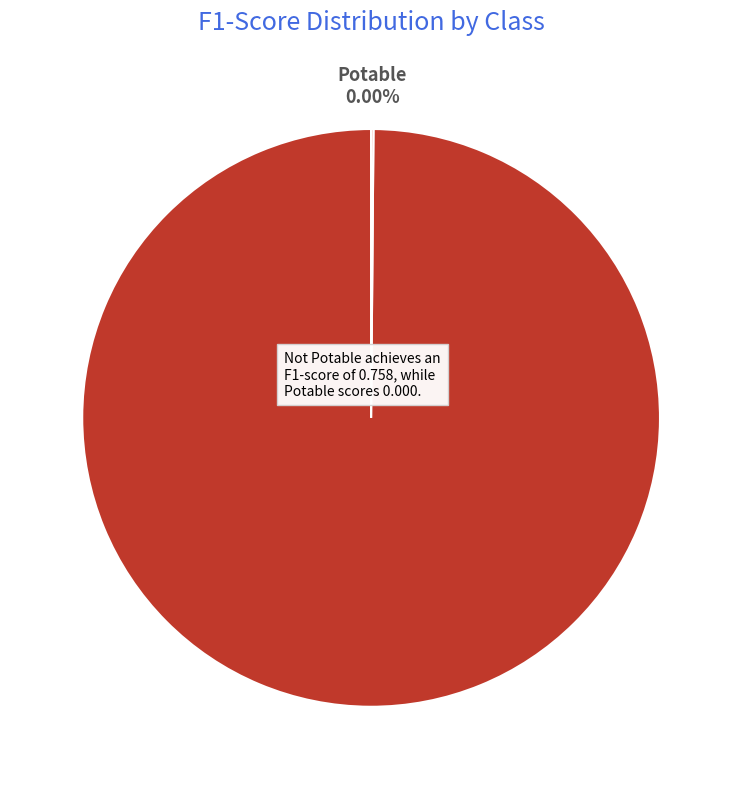

Between Potable and Not Potable, which is larger?

Not Potable